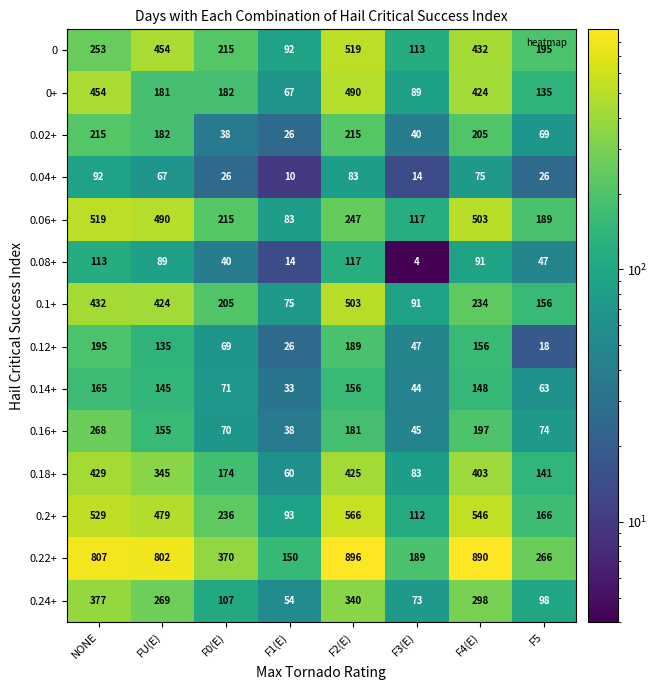

At which label does 0.02+ first exceed 182?

NONE